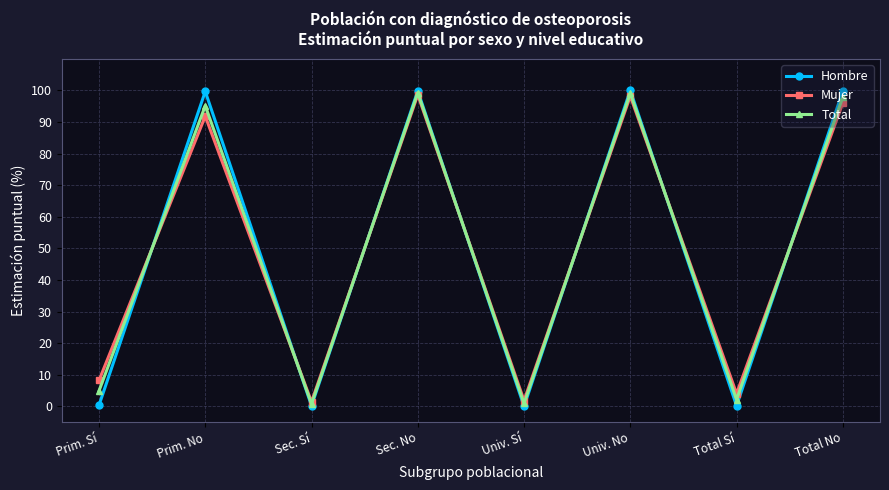

Which series changed the most between Sec. No and Total Sí?

Hombre